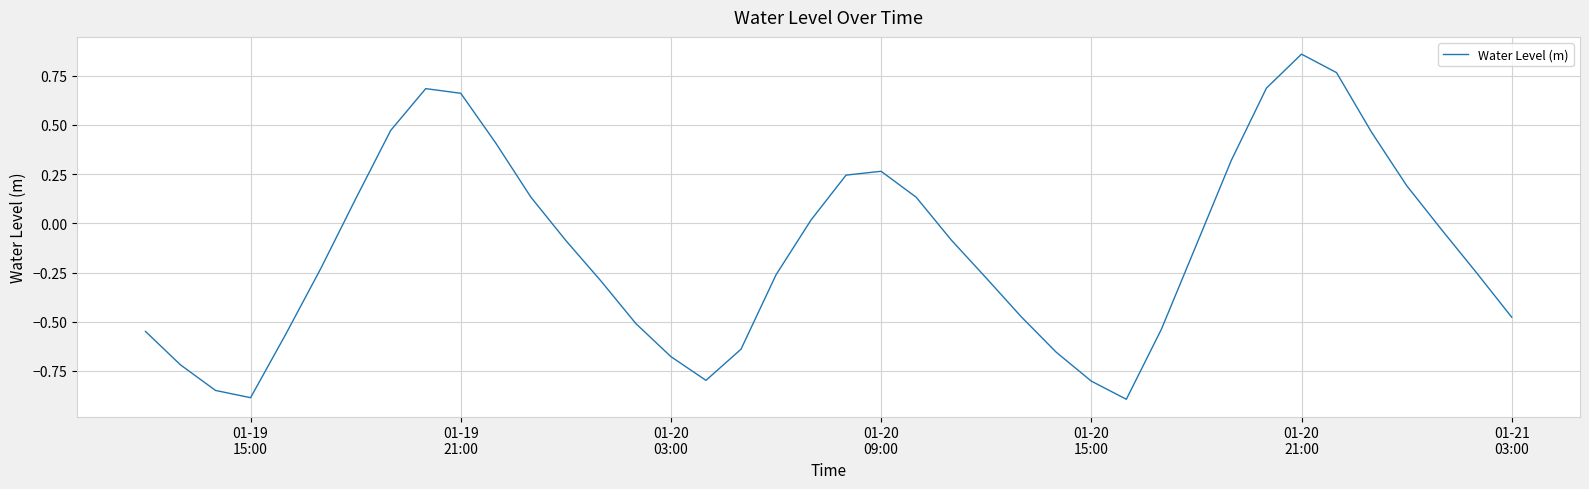

How many interior local peaks (higher than both neighbors) does the data have?

3